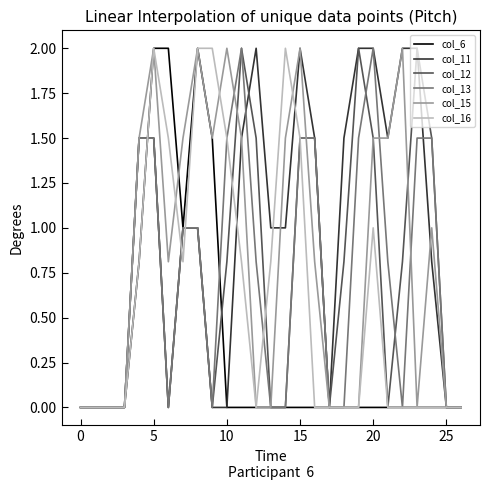

What is the maximum value for col_15?

2.0